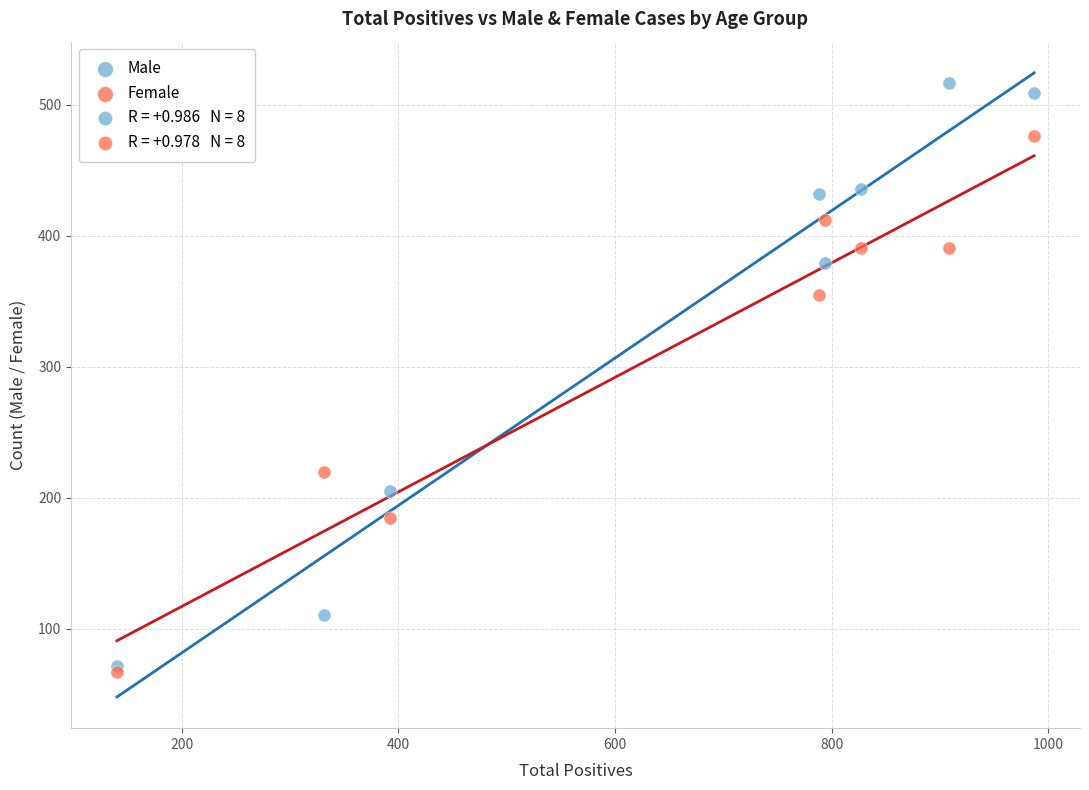

Across all series, what Y value is closest to 292?

355